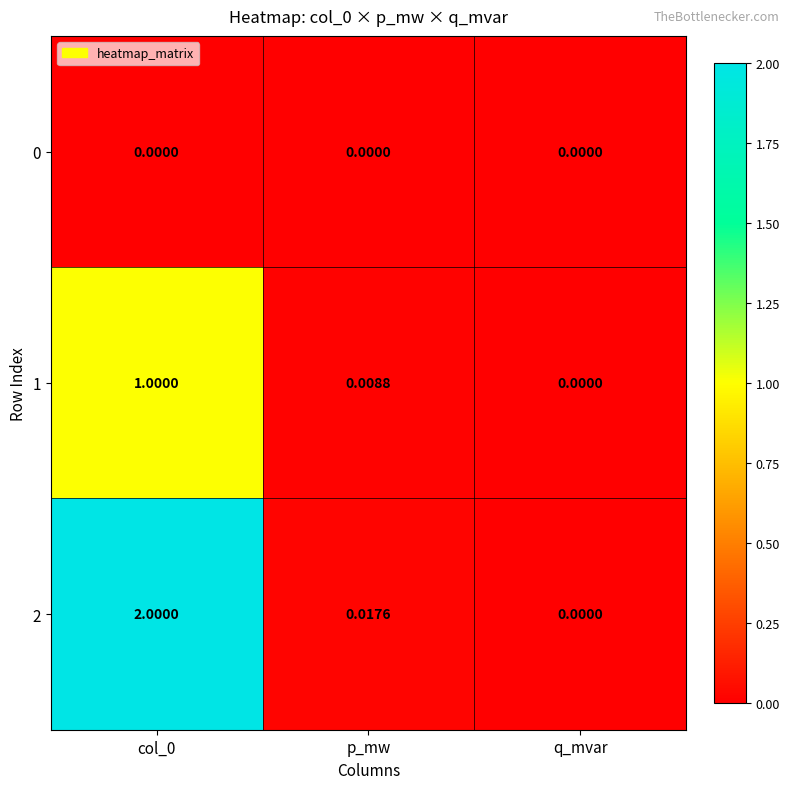

Is the value of 0 at q_mvar greater than the value of 2 at p_mw?

No